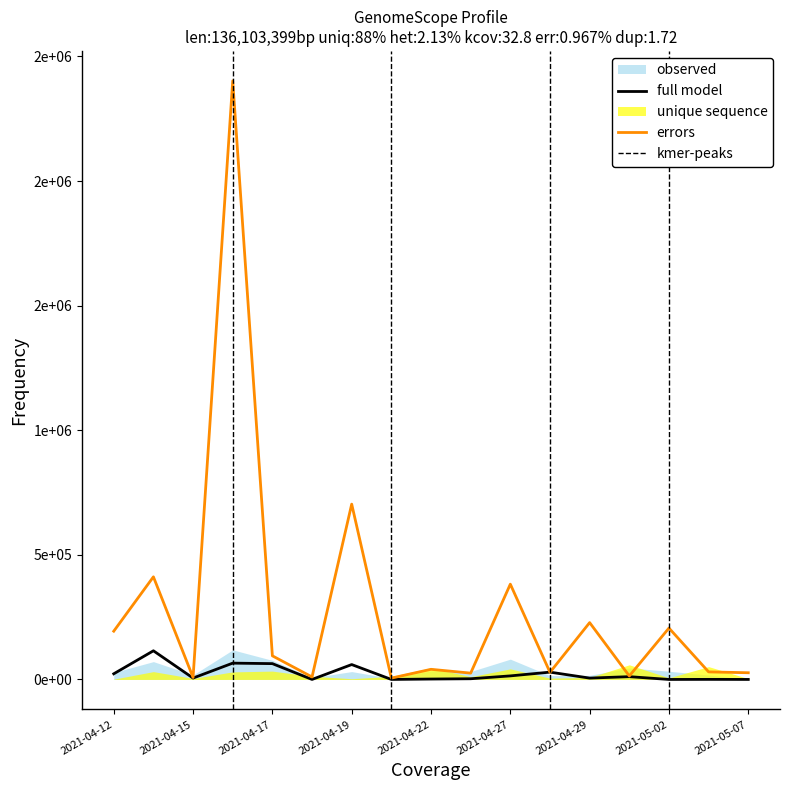

What is the label of the 10th point from the right?

2021-04-20